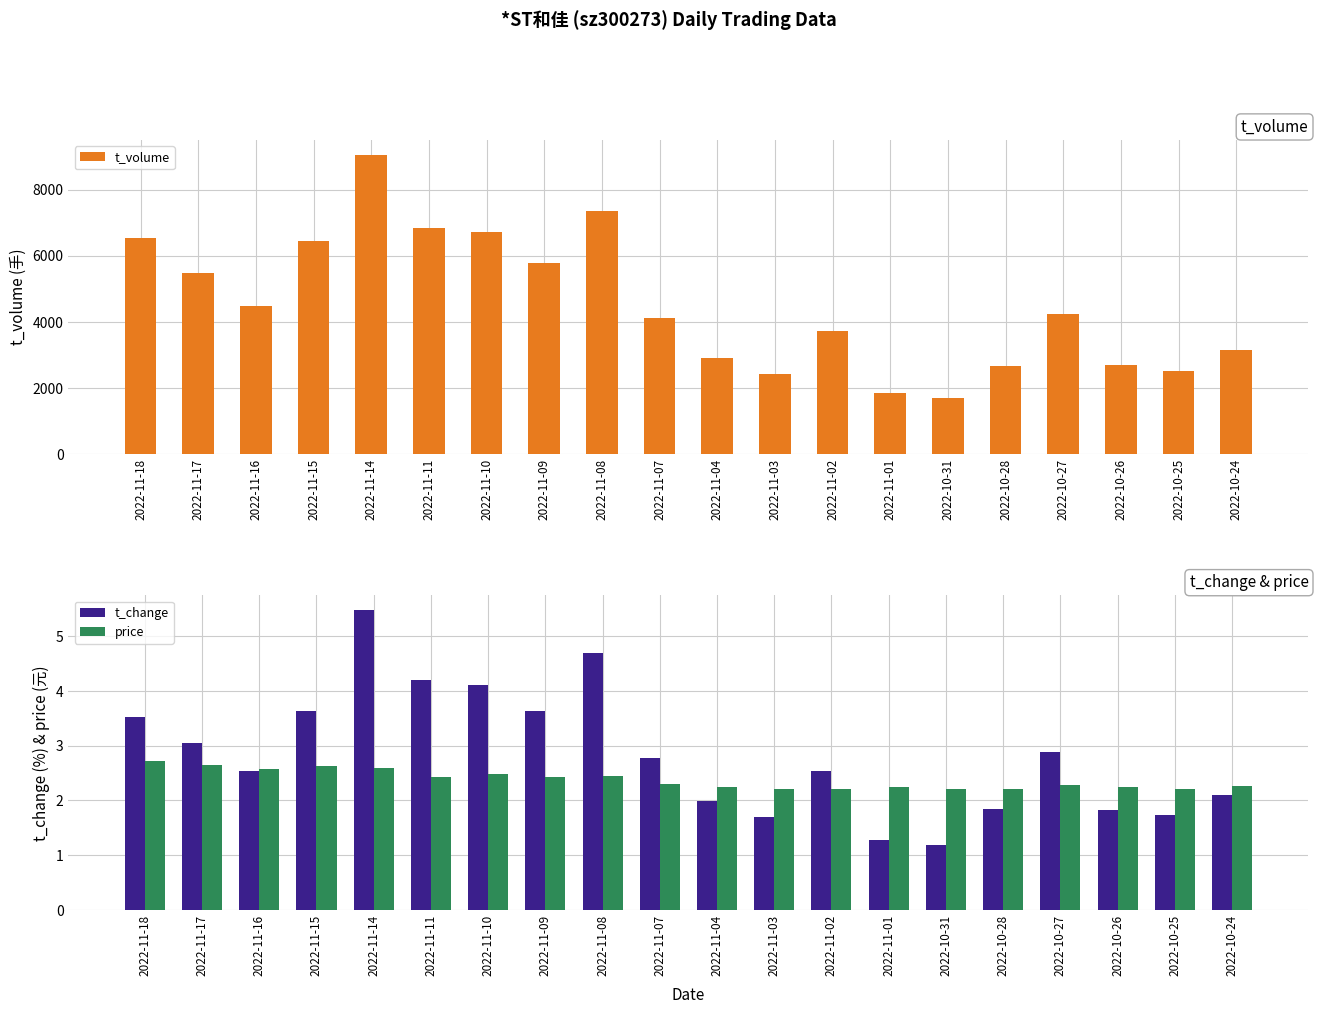

True or false: t_change has a value of 1.9 at 2022-11-15.

False